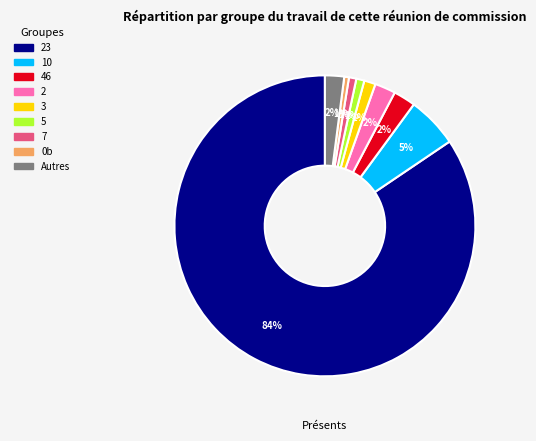

To the nearest percent, what is the average slice percentage?

11%